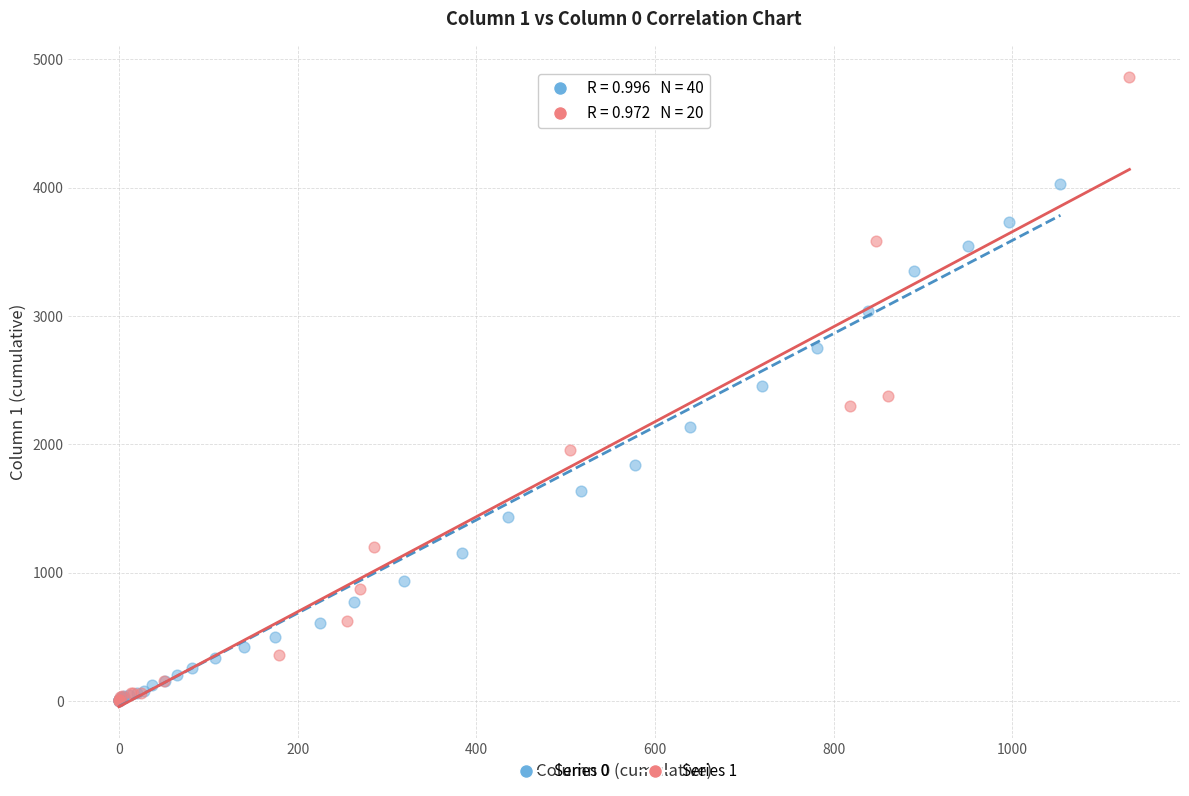

Which series has the largest Y range (max minus min)?

Series 1